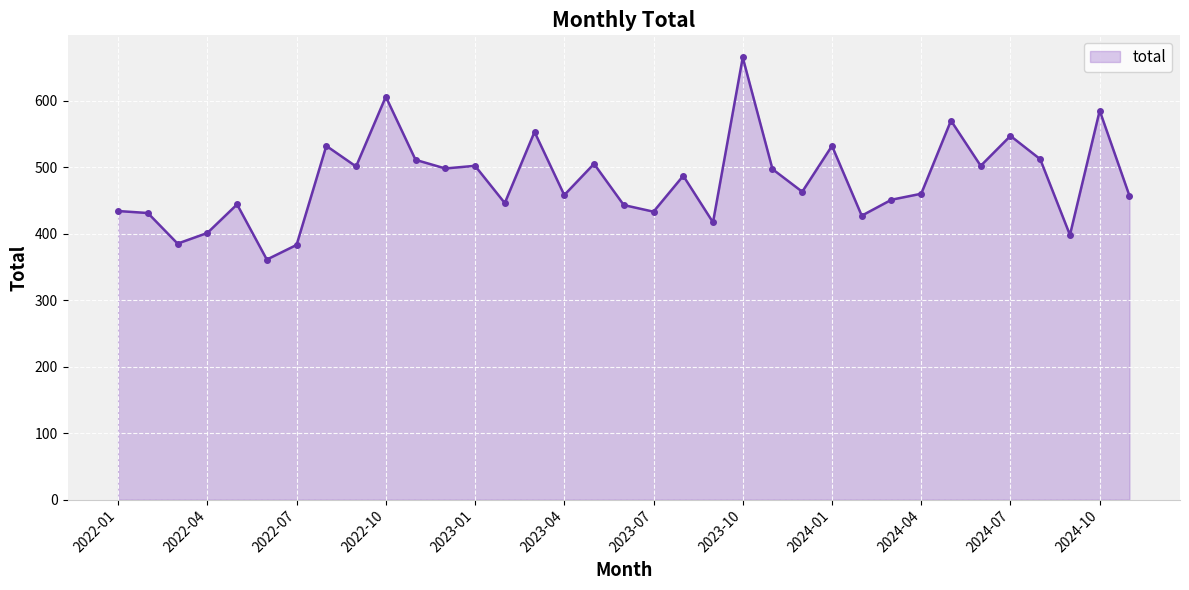

What is the average value?

480